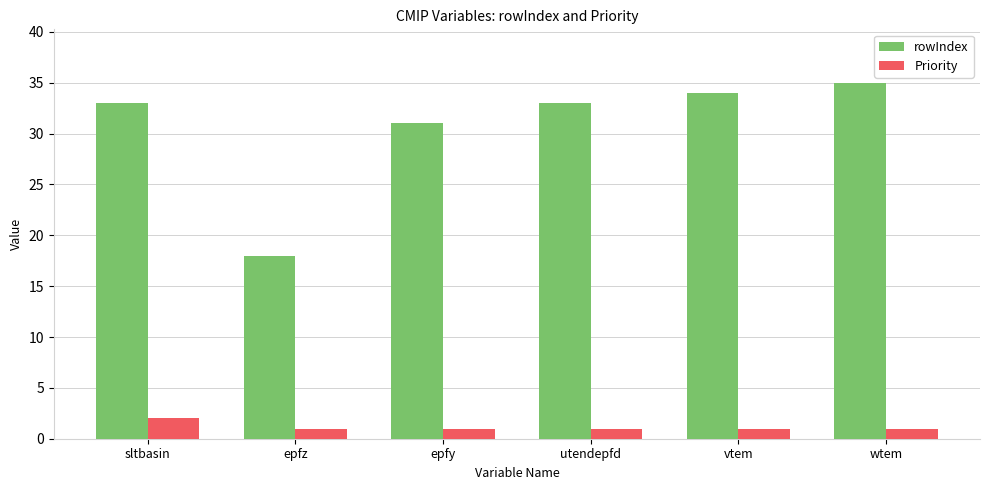

At which category is the sum across all series the highest?

wtem